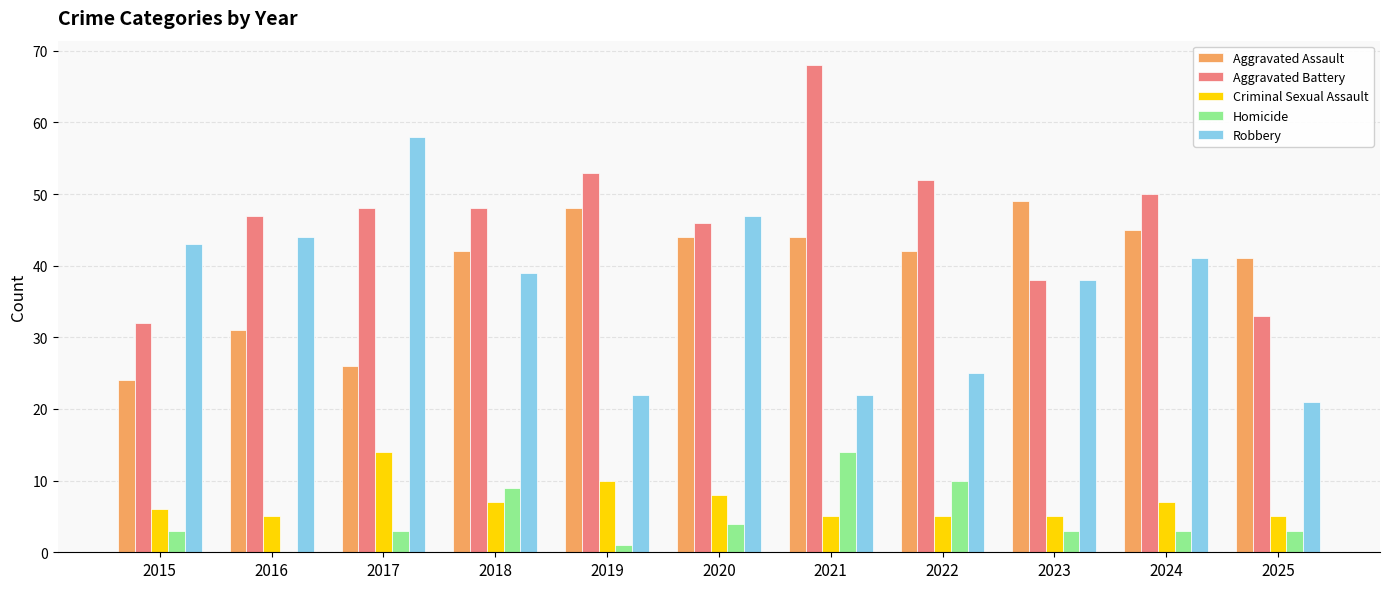

What is the spread (max minus min) of values at 2021?

63